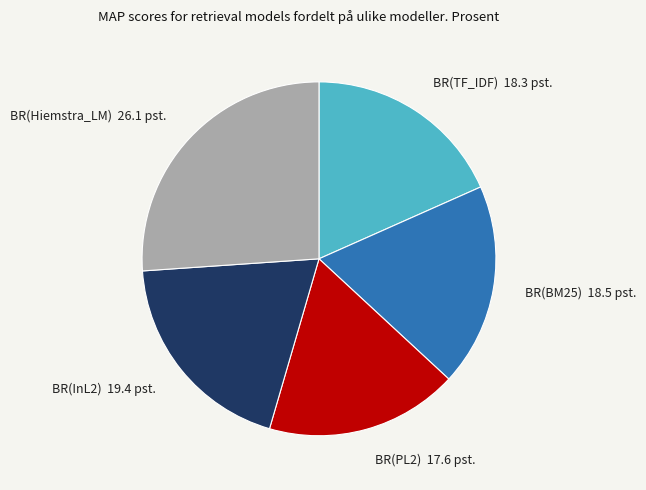

The BR(PL2) 17.6 pst. slice represents 18% of the pie. True or false?

True